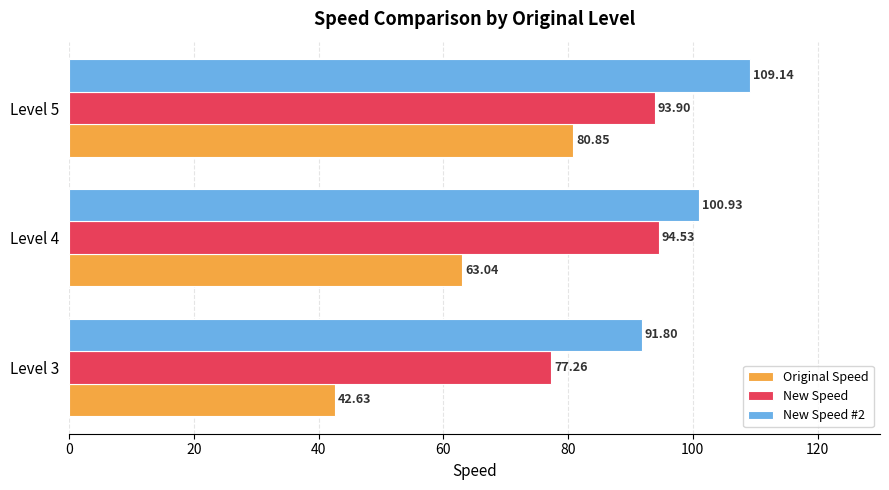

What are all the series names shown in the legend?

Original Speed, New Speed, New Speed #2